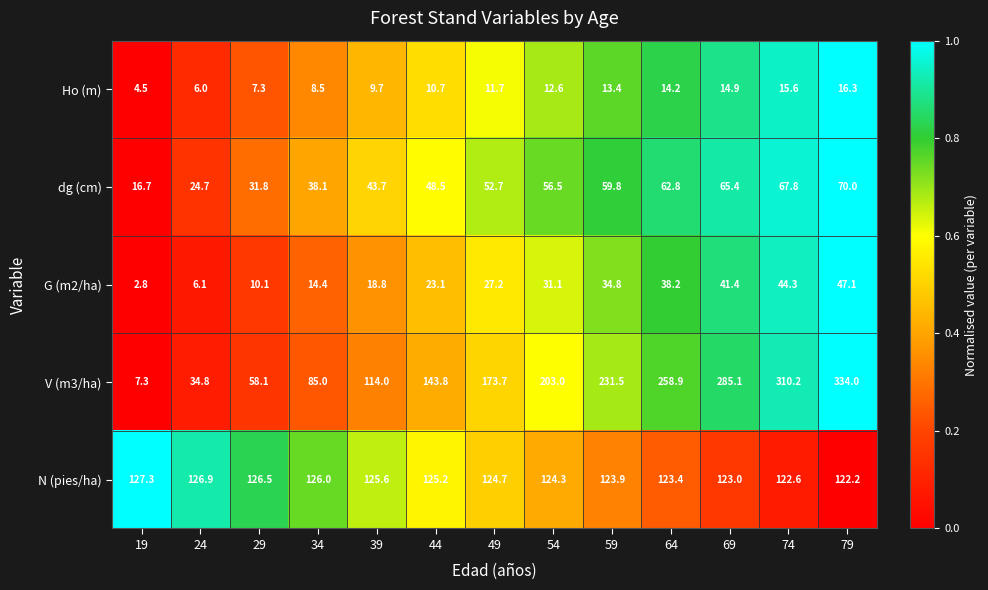

Is it true that G (m2/ha) equals 28.8 at 79?

False